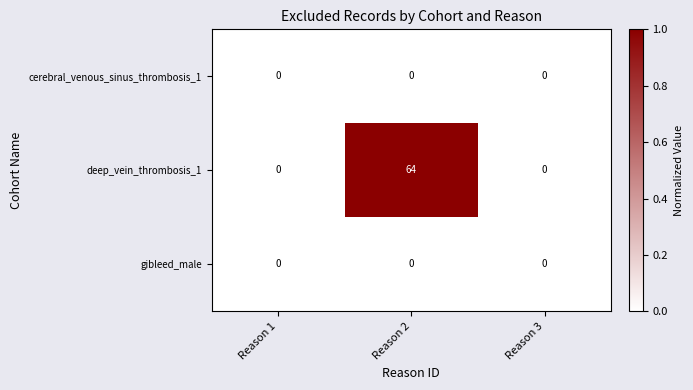

Reading left to right, what are all the values shown in this chart?

cerebral_venous_sinus_thrombosis_1: 0	0	0
deep_vein_thrombosis_1: 0	64	0
gibleed_male: 0	0	0